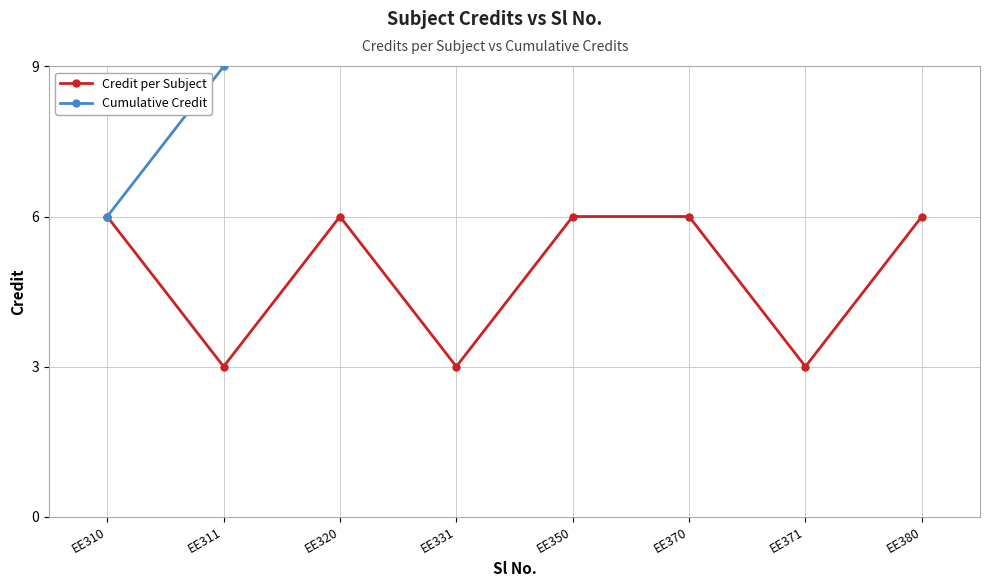

Does the chart have visible grid lines?

Yes